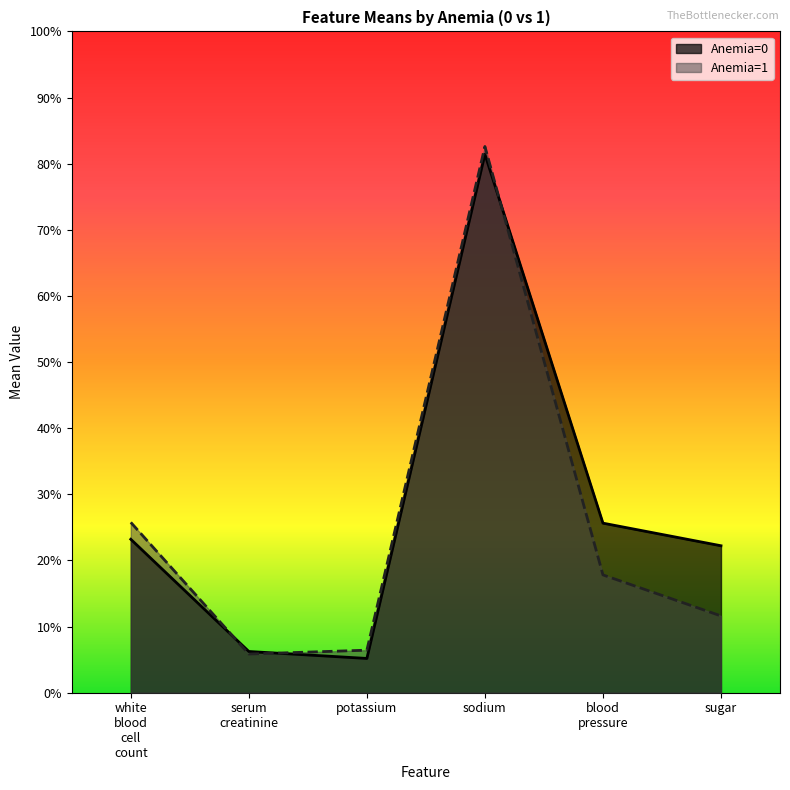

Which category has the highest value in the potassium series?

1